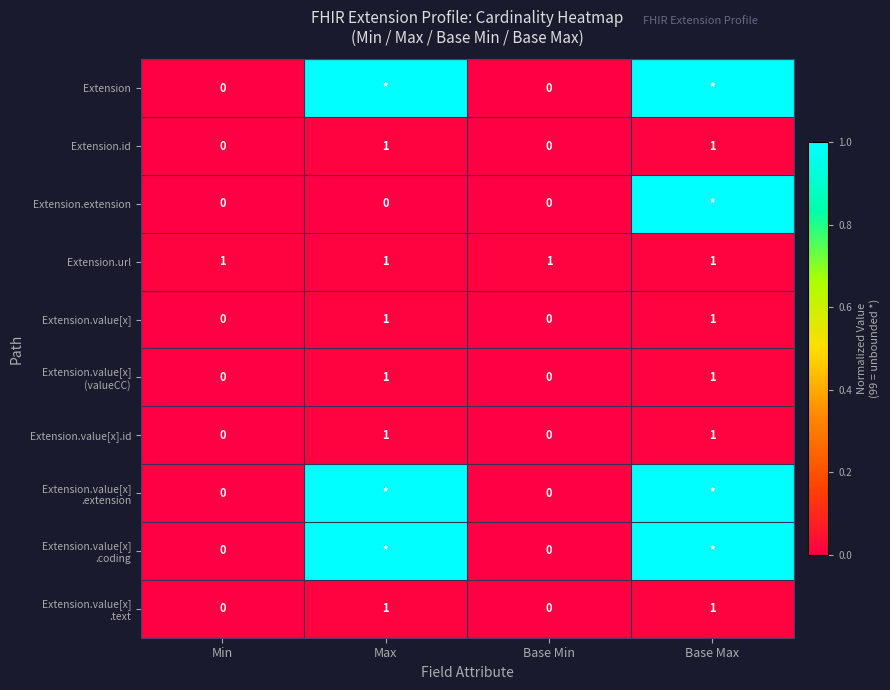

How many data points does each series have?

4